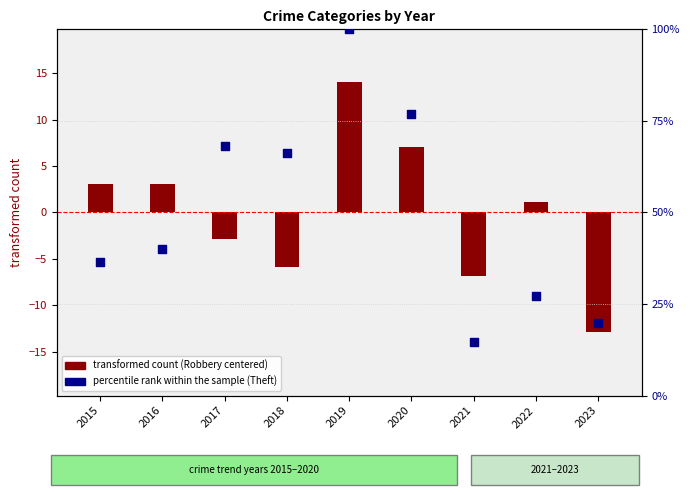

Approximately how many times larger is the value at 2020 compared to 2018?

1.2